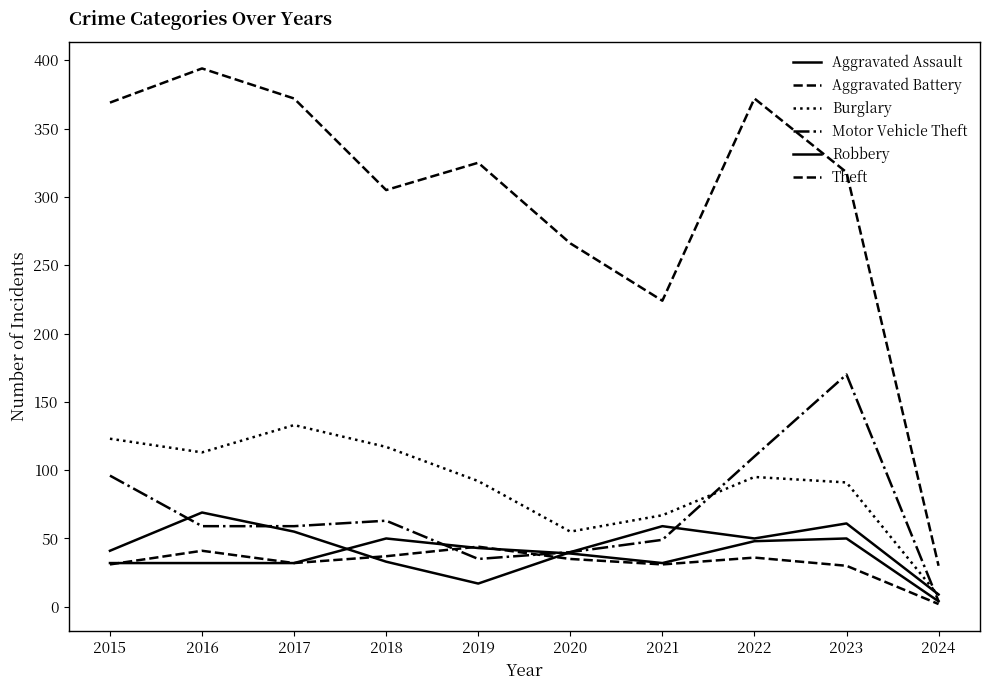

Does the chart have visible grid lines?

No